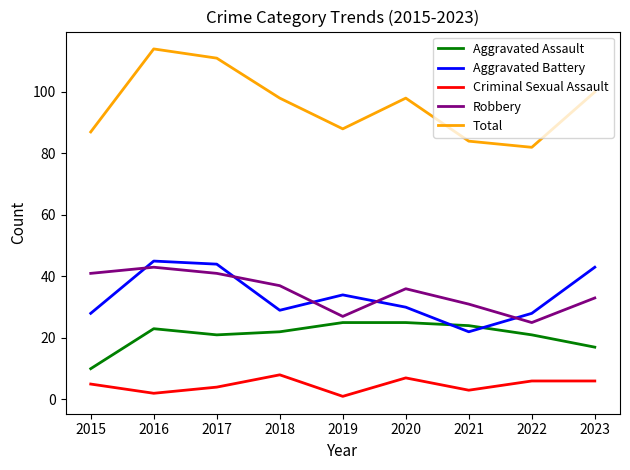

Which series has the widest spread of values?

Total